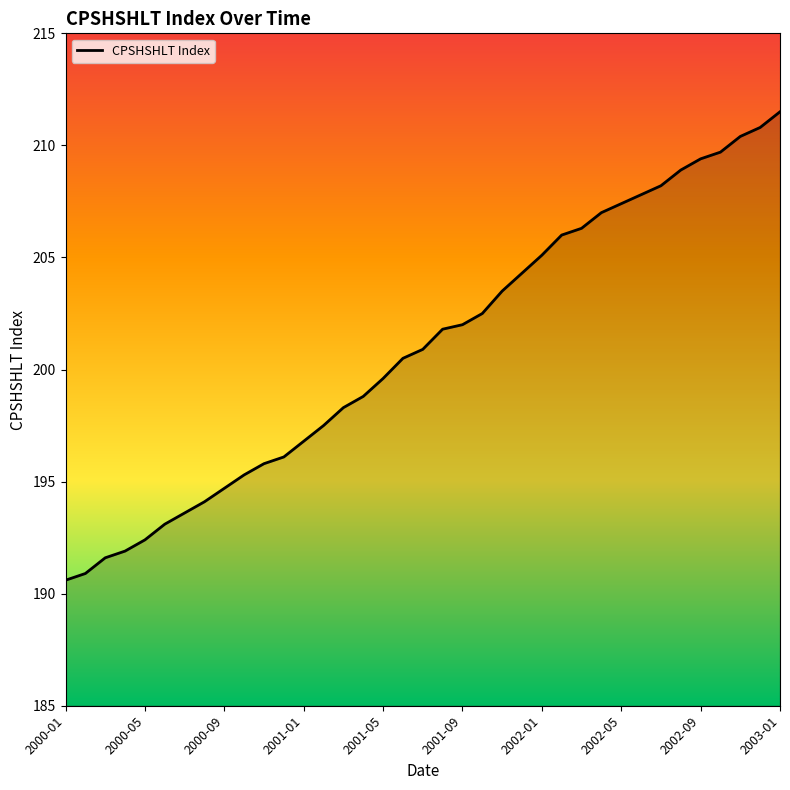

What is the smallest value displayed?

190.6